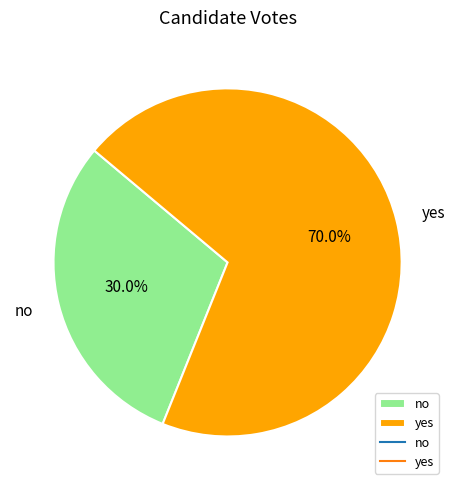

Approximately how many times larger is the value at no compared to yes?

0.4